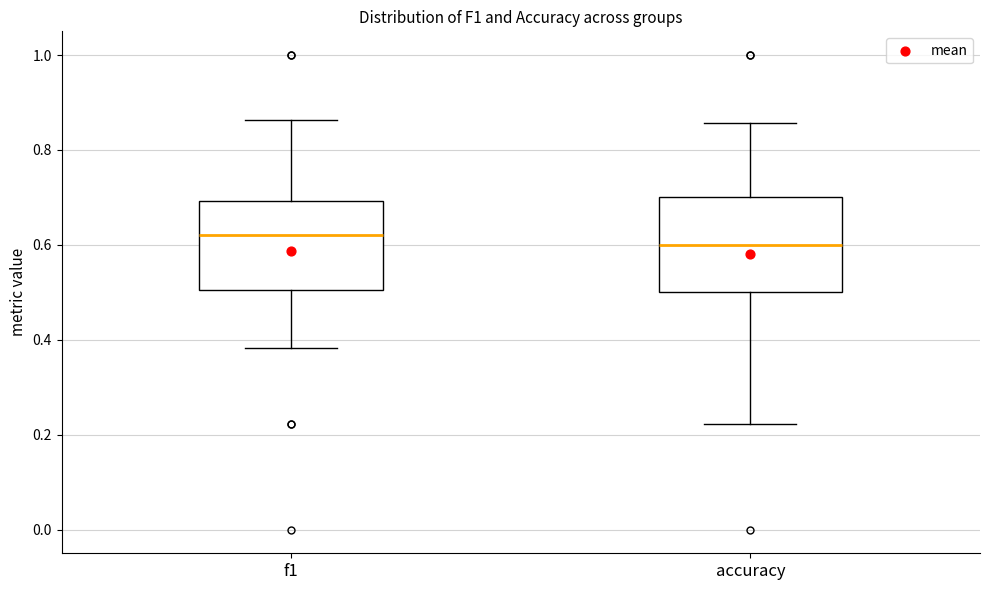

Which box has the highest median line?

f1